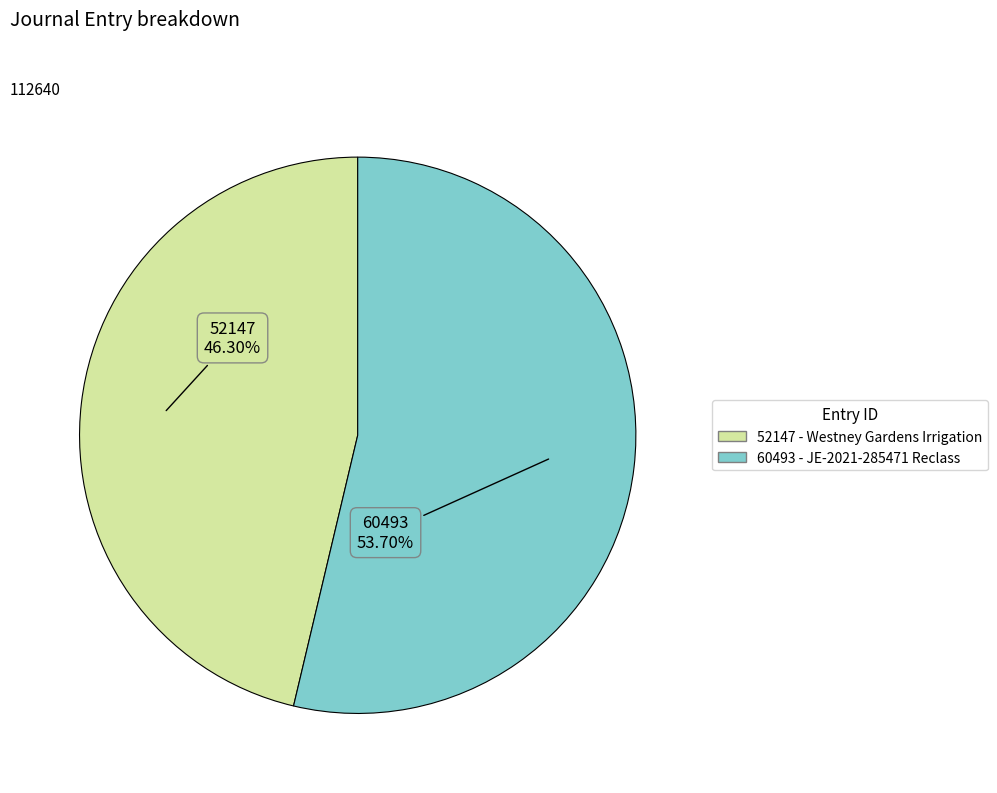

Which has a higher value, 52147 - Westney Gardens Irrigation or 60493 - JE-2021-285471 Reclass?

60493 - JE-2021-285471 Reclass